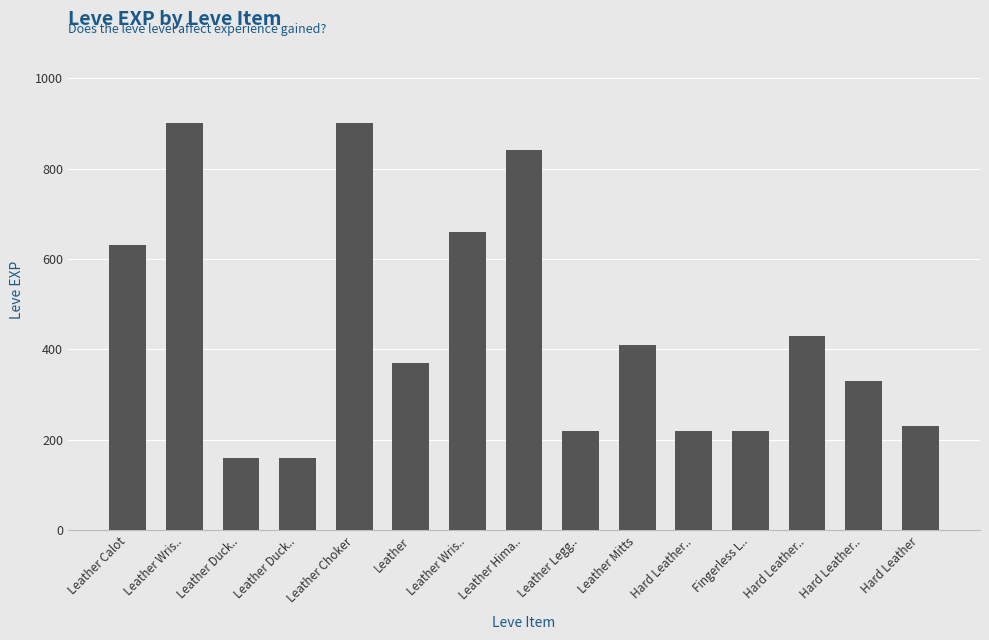

How many bars are there in total?

15